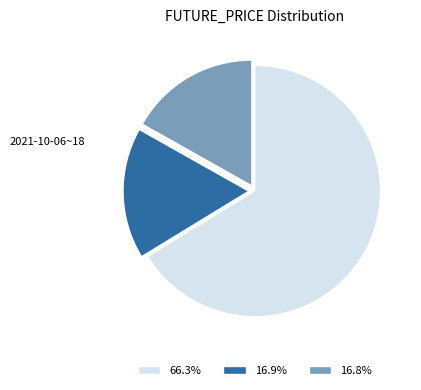

Count the number of slices in the pie.

3